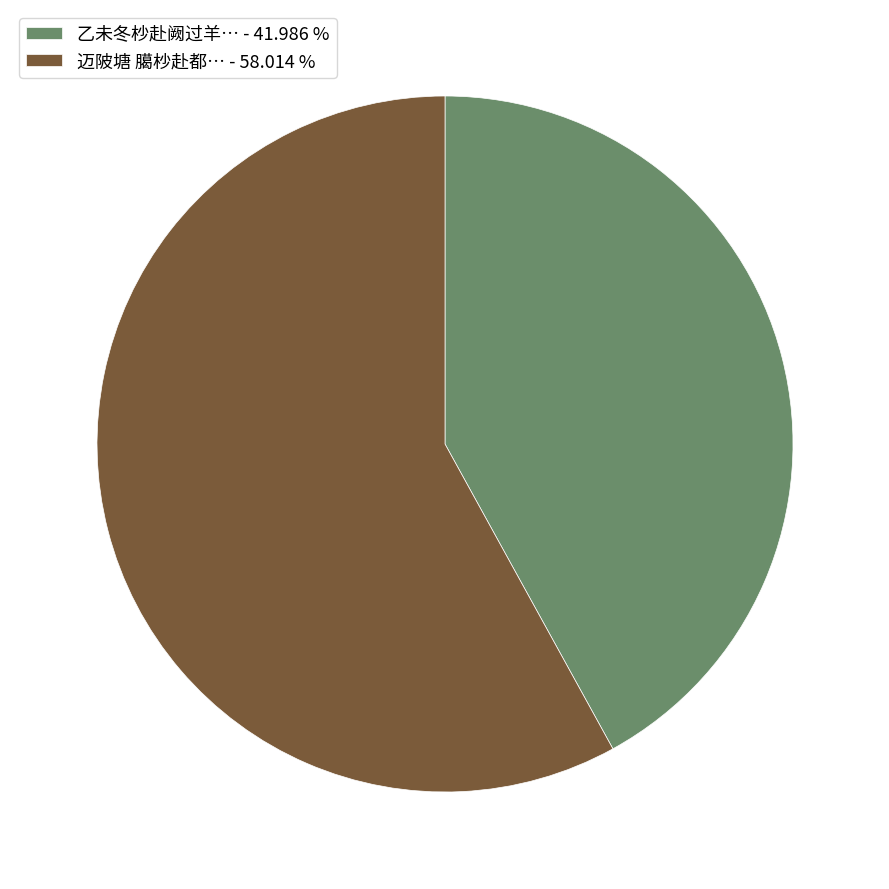

Combined, do 乙未冬杪赴阙过羊… - 41.986 % and 迈陂塘 臈杪赴都… - 58.014 % account for over 50%?

Yes